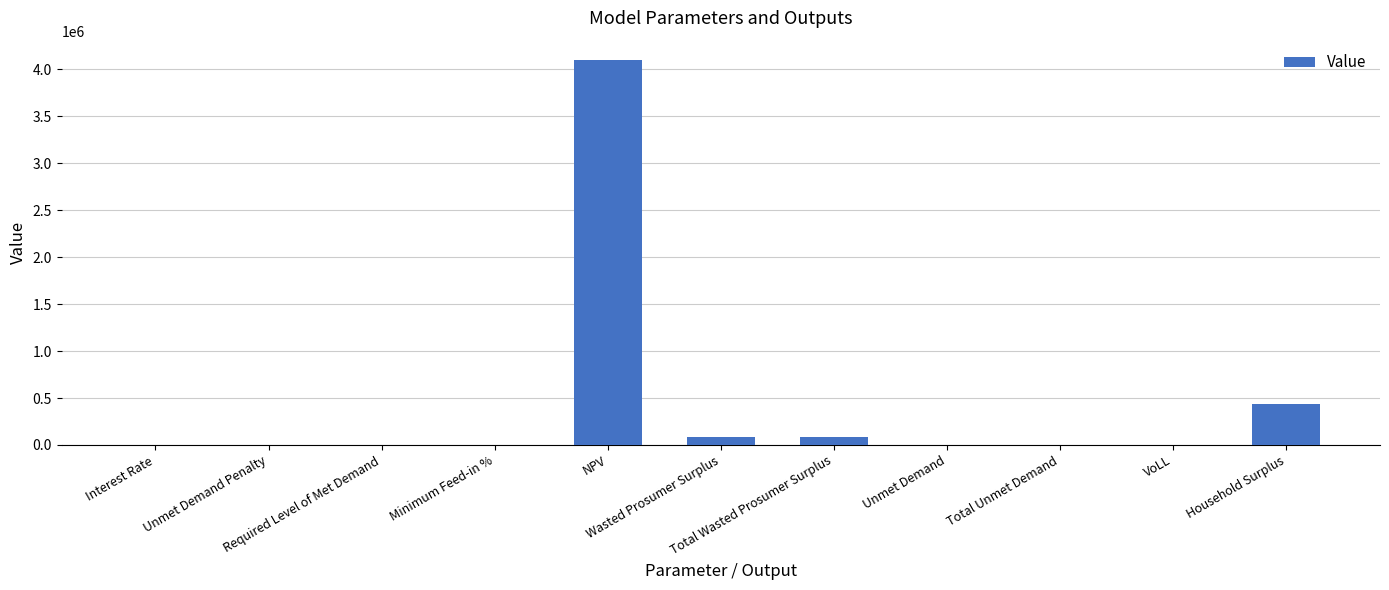

What is the maximum value shown in the chart?

4101126.3